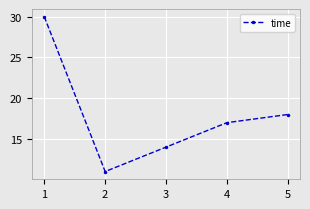

Rank the categories by value from highest to lowest.

1, 5, 4, 3, 2